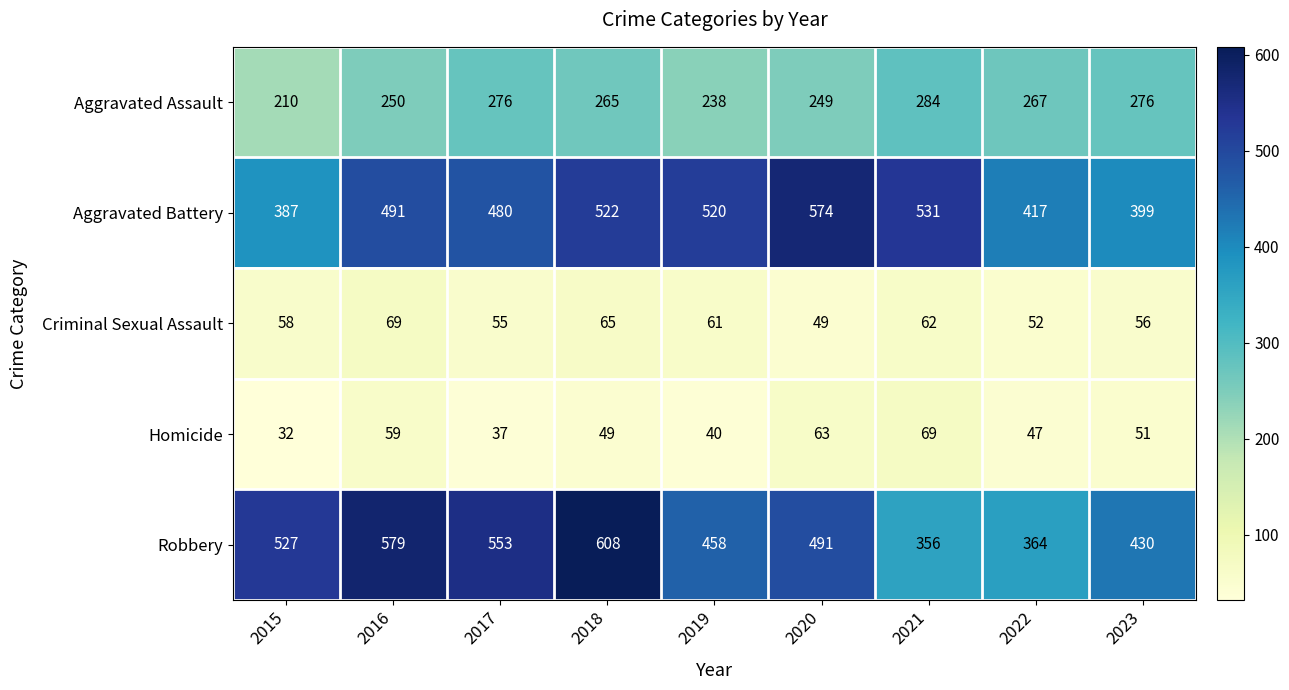

At how many categories does at least one series exceed 485?

7